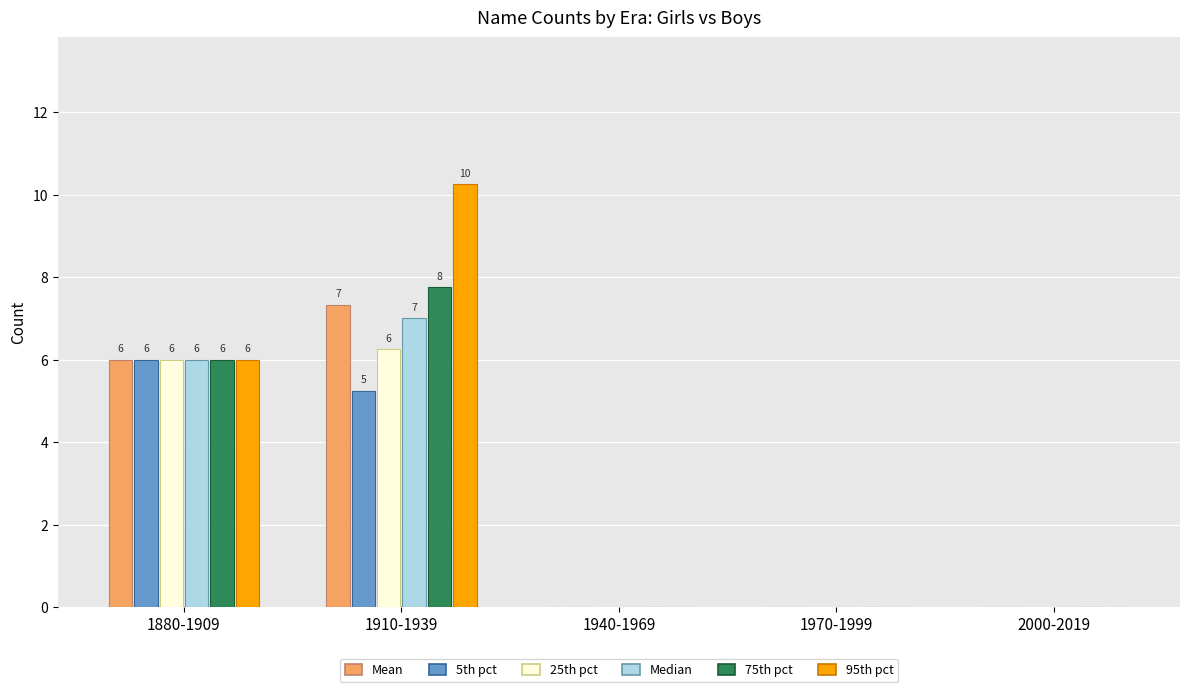

What is the total value across all series at 1910-1939?

43.8